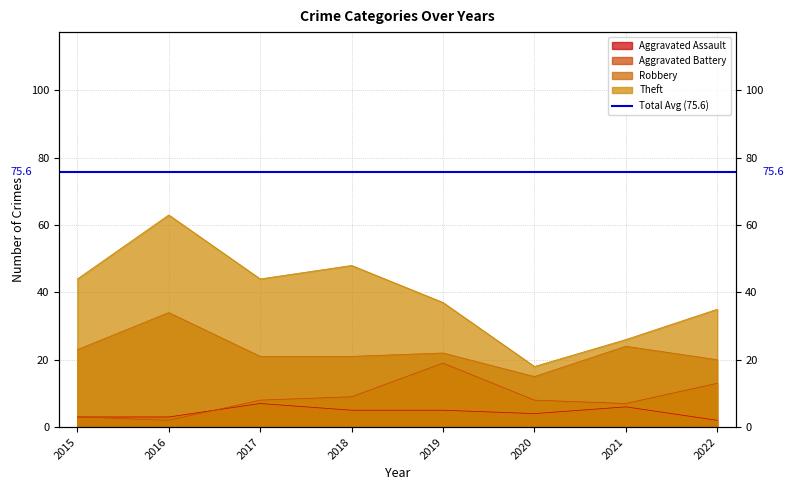

Reading left to right, transcribe all the data shown in this chart.

Aggravated Assault: 2015=3	2016=3	2017=7	2018=5	2019=5	2020=4	2021=6	2022=2
Aggravated Battery: 2015=3	2016=2	2017=8	2018=9	2019=19	2020=8	2021=7	2022=13
Robbery: 2015=23	2016=34	2017=21	2018=21	2019=22	2020=15	2021=24	2022=20
Theft: 2015=44	2016=63	2017=44	2018=48	2019=37	2020=18	2021=26	2022=35